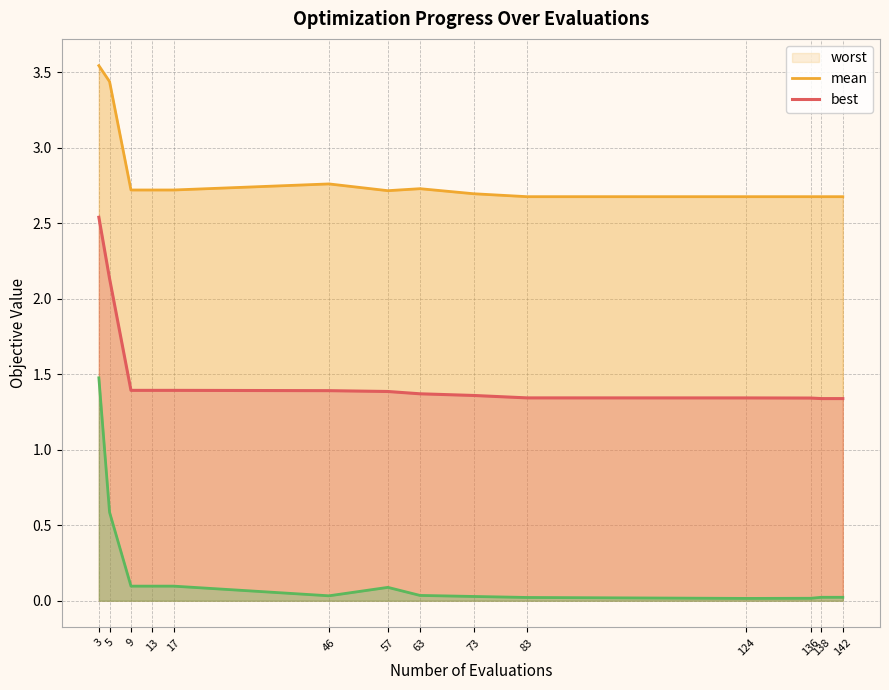

What are all the series names shown in the legend?

worst, mean, best